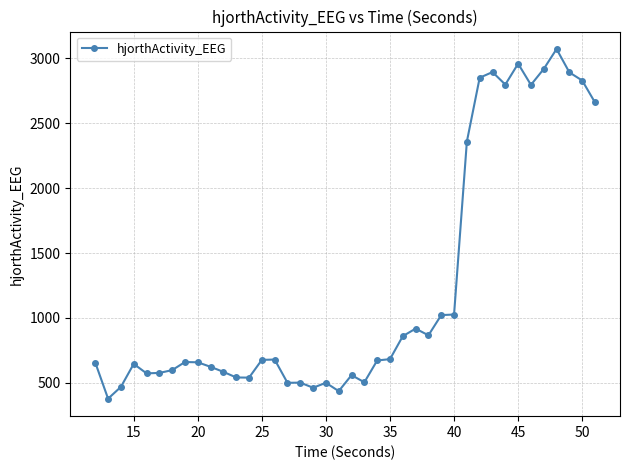

What is the sum of all values?

49404.9